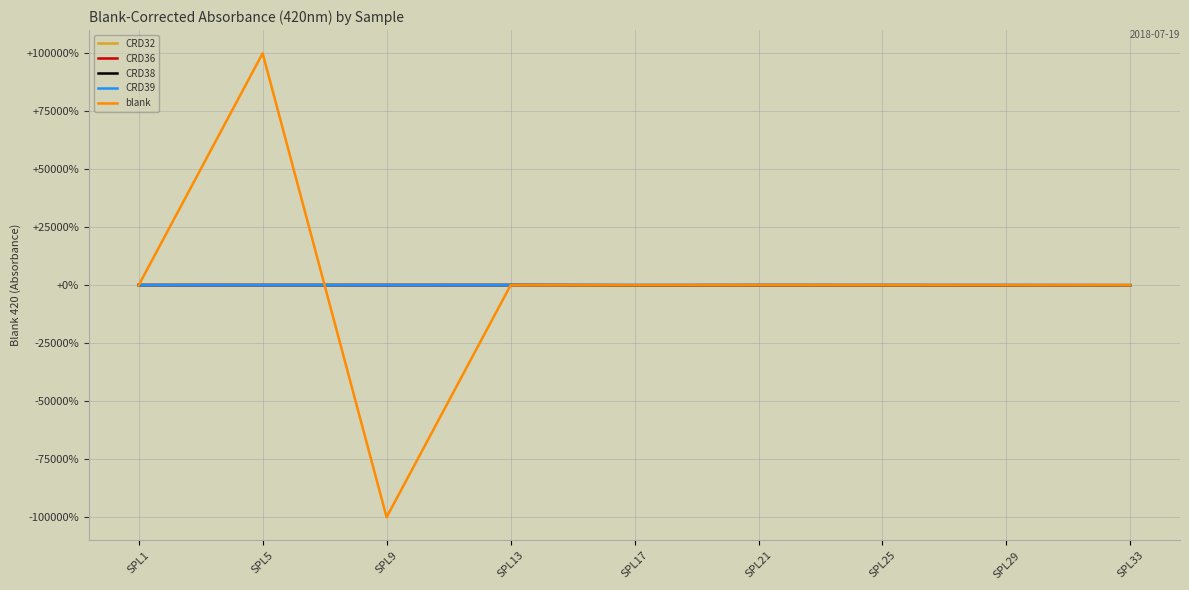

Which series has the widest spread of values?

blank